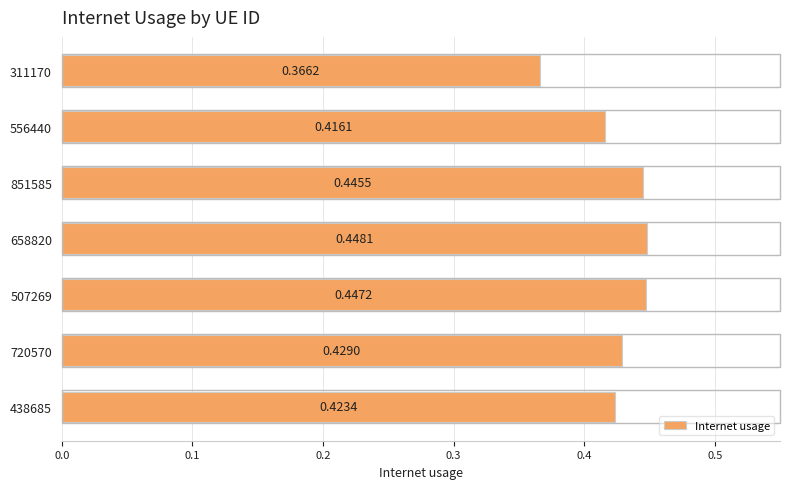

Which category has the highest value across all series?

658820